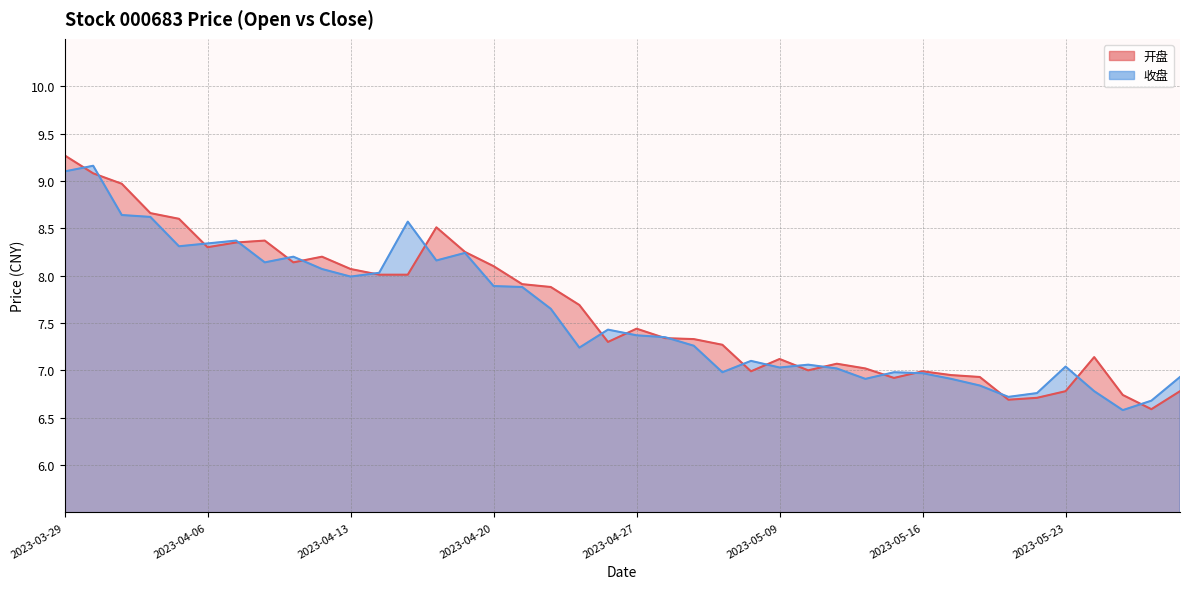

What is the difference between the maximum and minimum values in the 开盘 series?

2.7